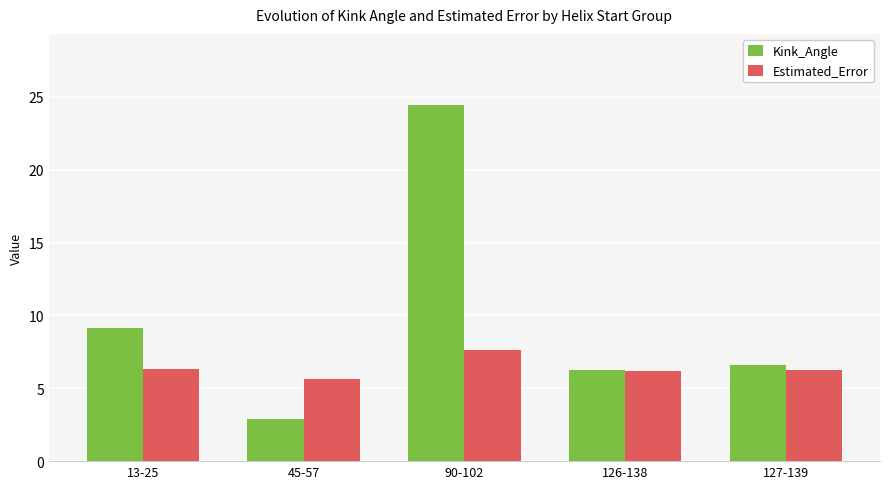

Where is Kink_Angle nearest to the value 13?

13-25